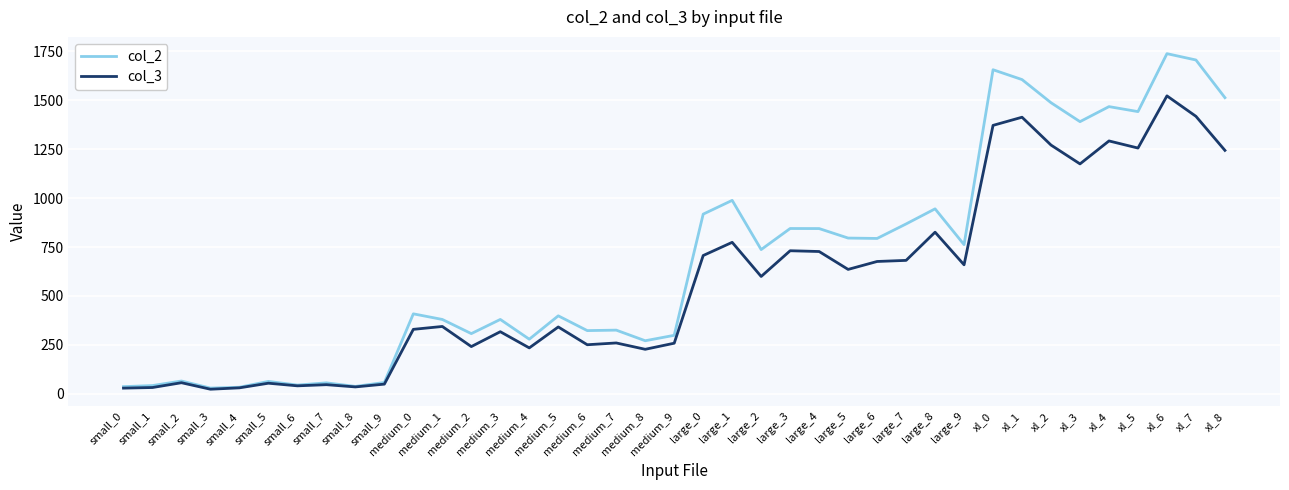

What is the greatest value displayed?

1737.4